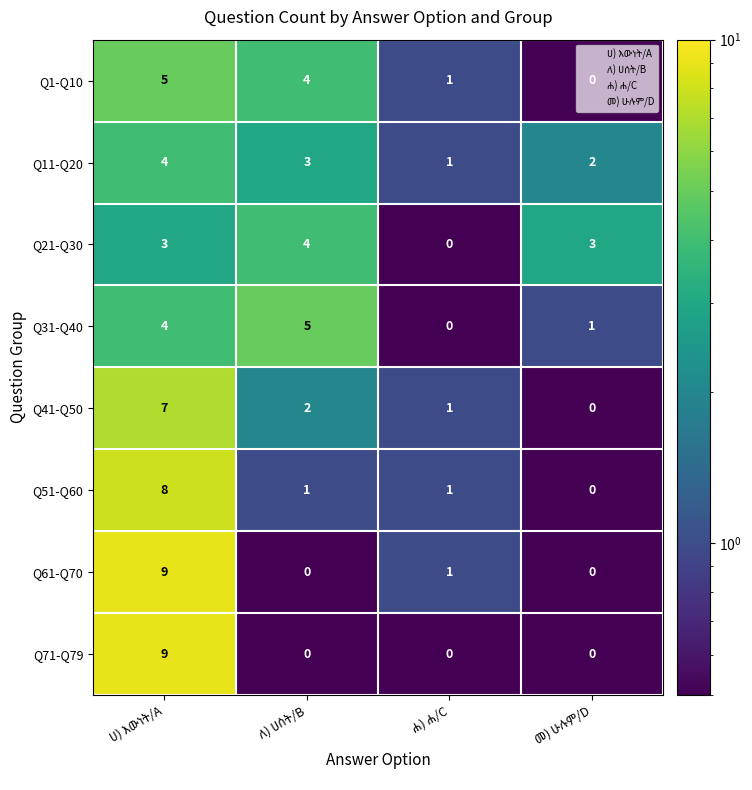

What is the greatest value displayed?

9